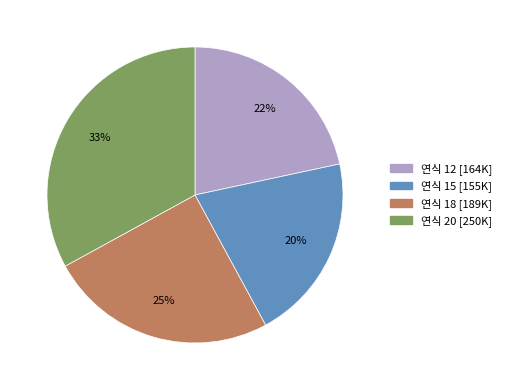

Is there a majority slice in this chart?

No